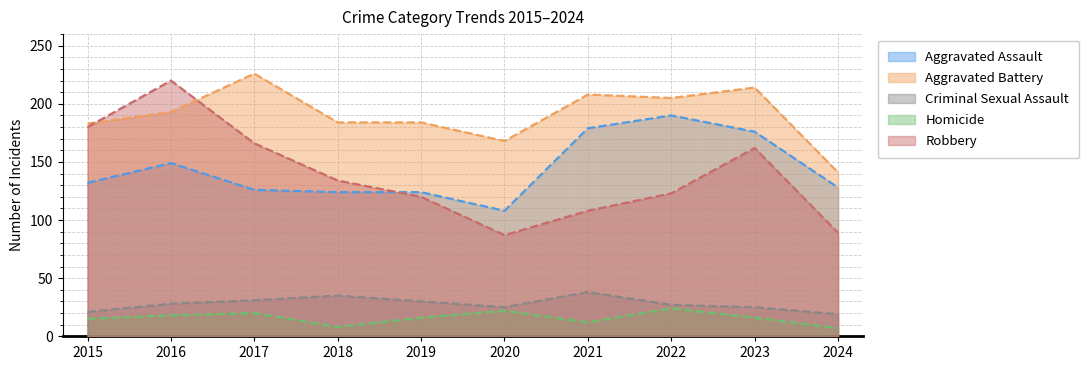

Is it true that Aggravated Battery equals 279 at 2016?

False